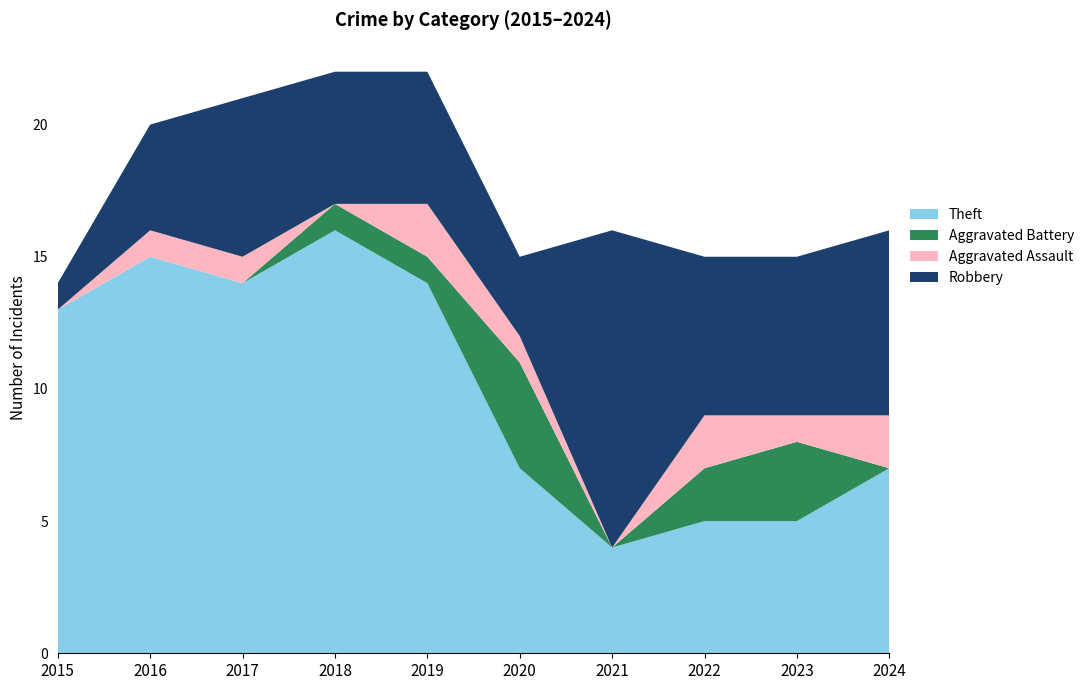

Reading right to left, transcribe all the data shown in this chart.

Theft: 2024=7	2023=5	2022=5	2021=4	2020=7	2019=14	2018=16	2017=14	2016=15	2015=13
Aggravated Battery: 2024=0	2023=3	2022=2	2021=0	2020=4	2019=1	2018=1	2017=0	2016=0	2015=0
Aggravated Assault: 2024=2	2023=1	2022=2	2021=0	2020=1	2019=2	2018=0	2017=1	2016=1	2015=0
Robbery: 2024=7	2023=6	2022=6	2021=12	2020=3	2019=5	2018=5	2017=6	2016=4	2015=1